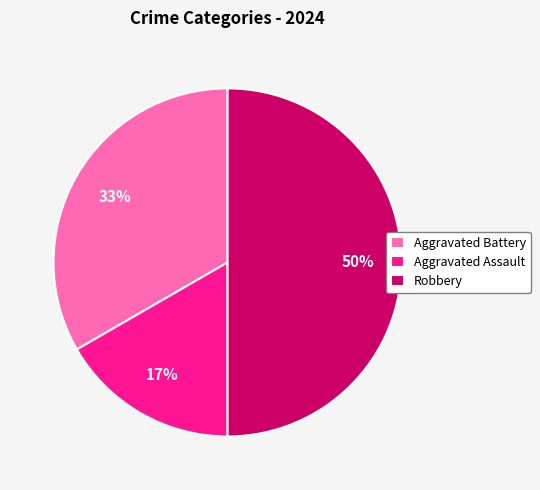

What is the largest slice in the pie chart?

Robbery